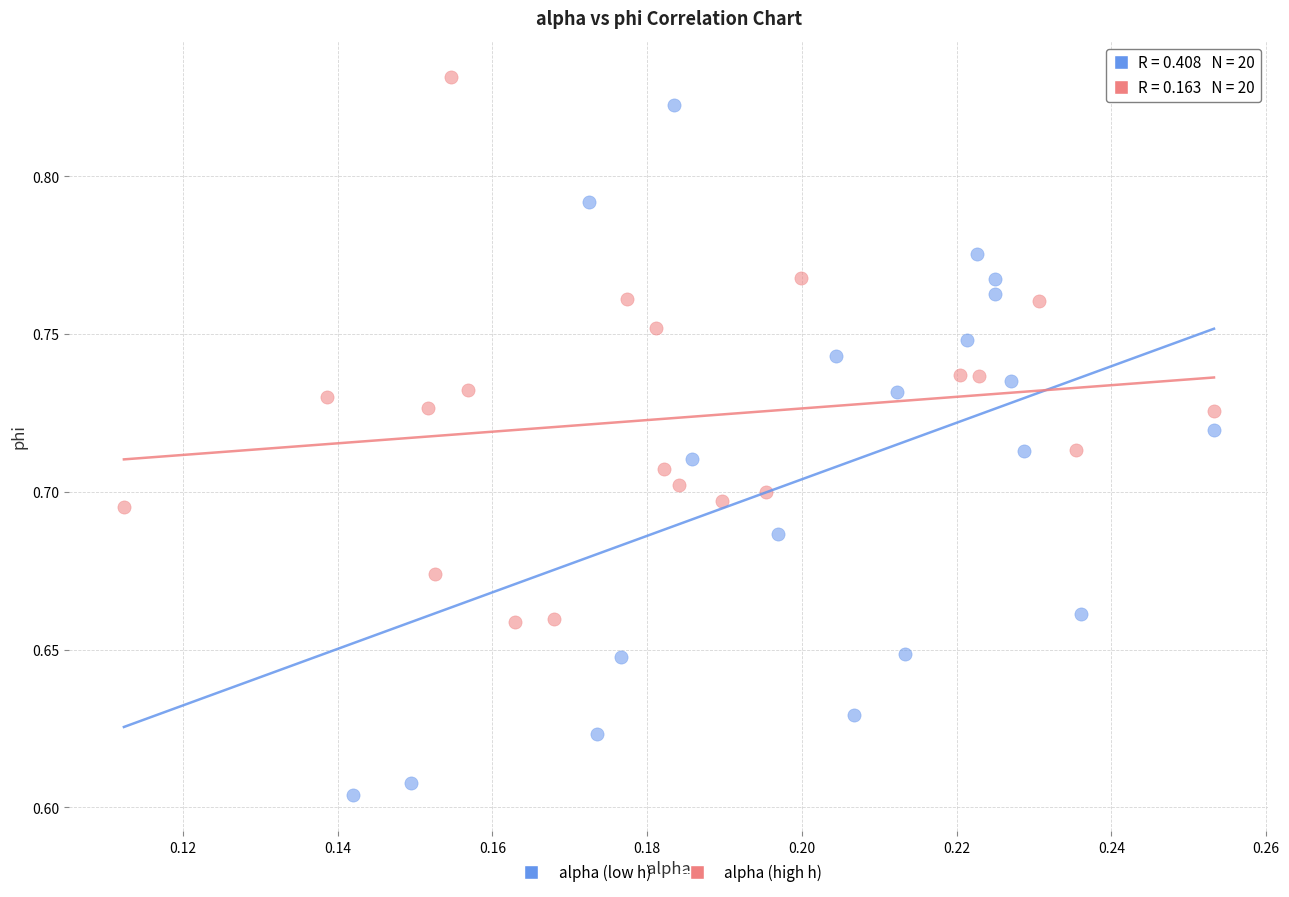

Which series has the largest Y range (max minus min)?

alpha (low h)